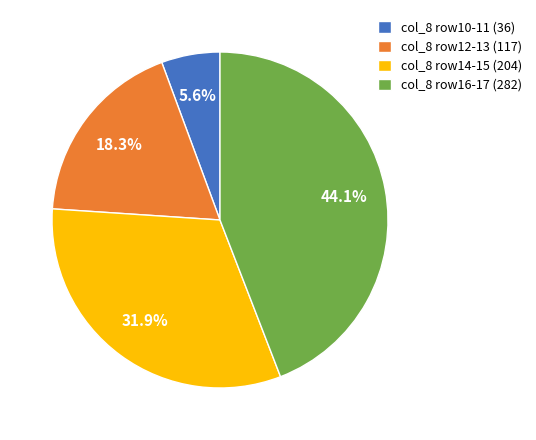

What is the largest slice in the pie chart?

col_8 row16-17 (282)